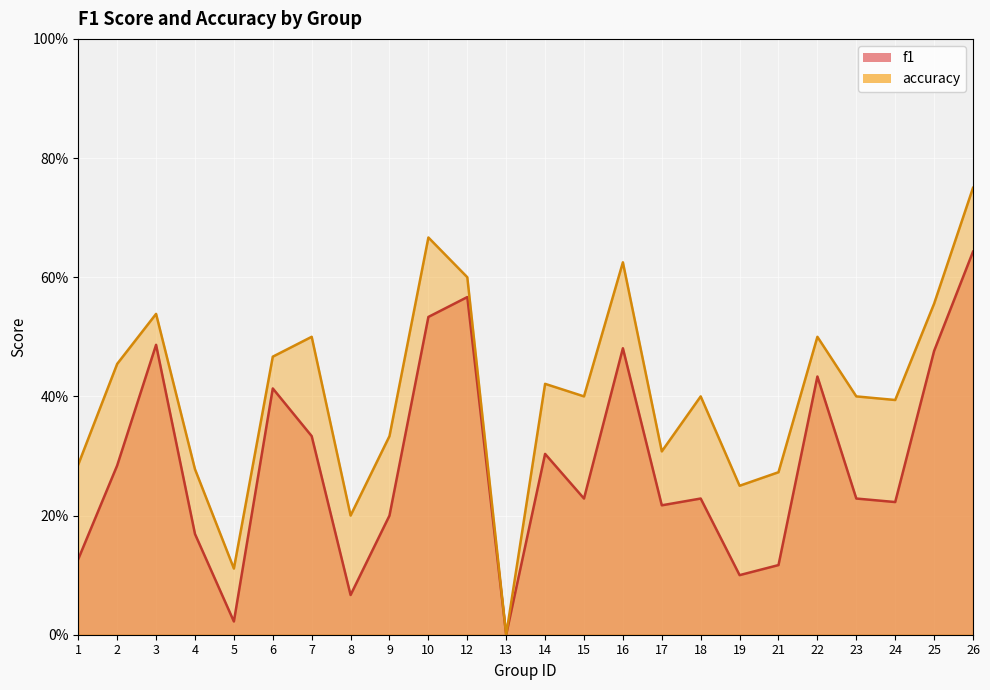

Is the value of f1 at 15 greater than the value of accuracy at 21?

No